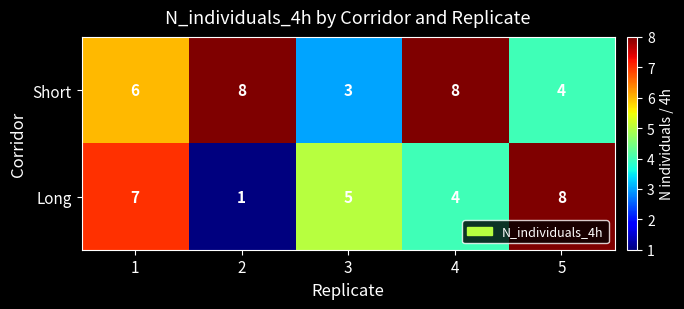

Reading left to right, transcribe all the data shown in this chart.

Short: 6	8	3	8	4
Long: 7	1	5	4	8